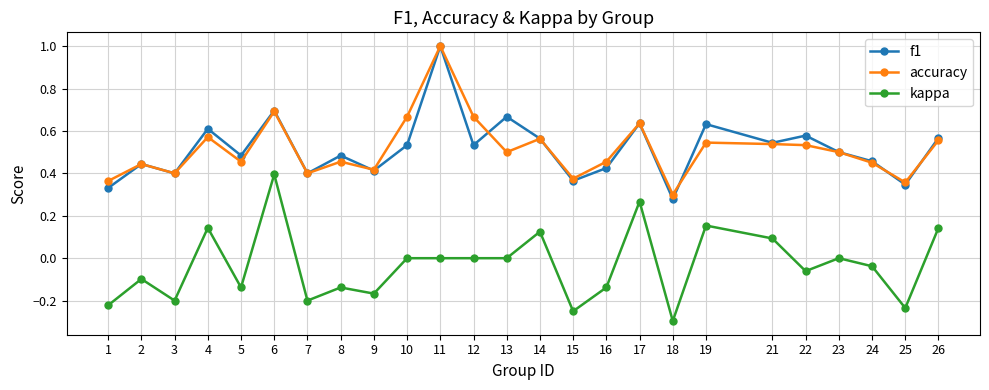

At which label is f1 closest to 0?

18